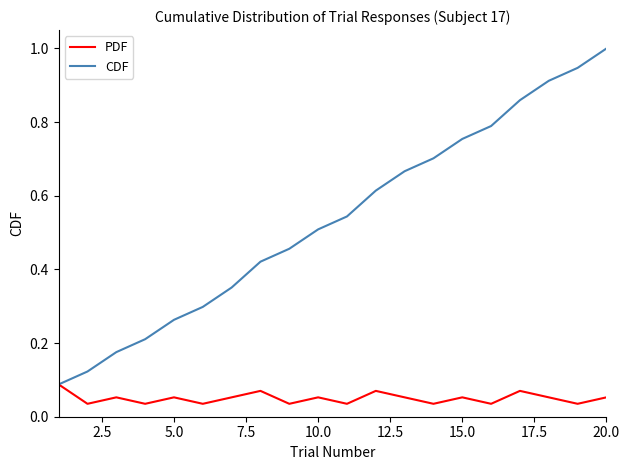

Count the number of data series in this chart.

2